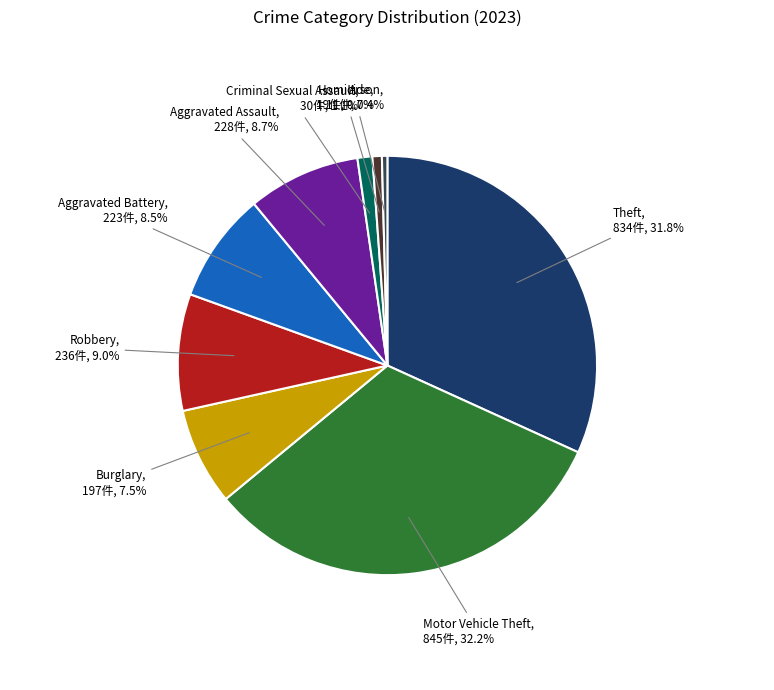

How many slices are in this pie chart?

9